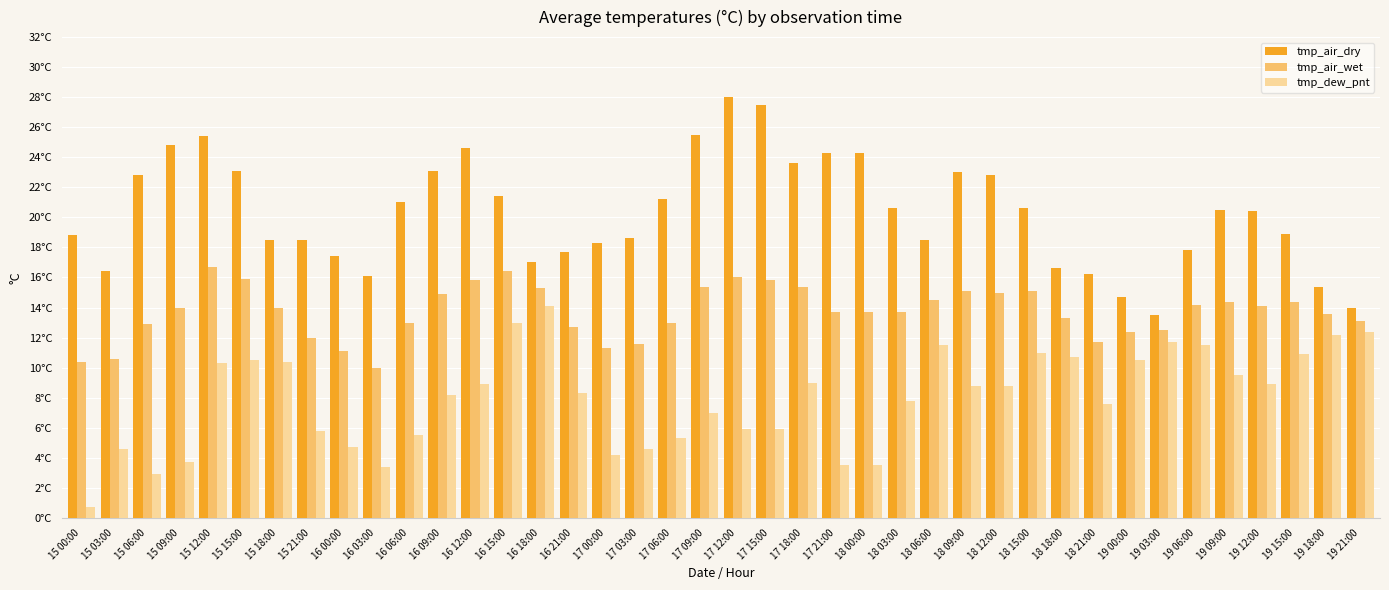

Are the bars grouped side by side (vs. stacked)?

Yes